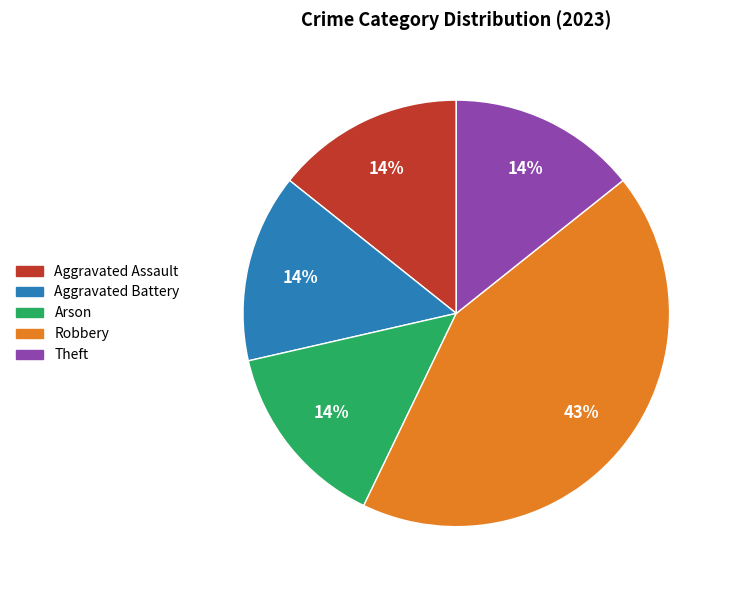

Is the sum of Arson and Theft greater than half?

No